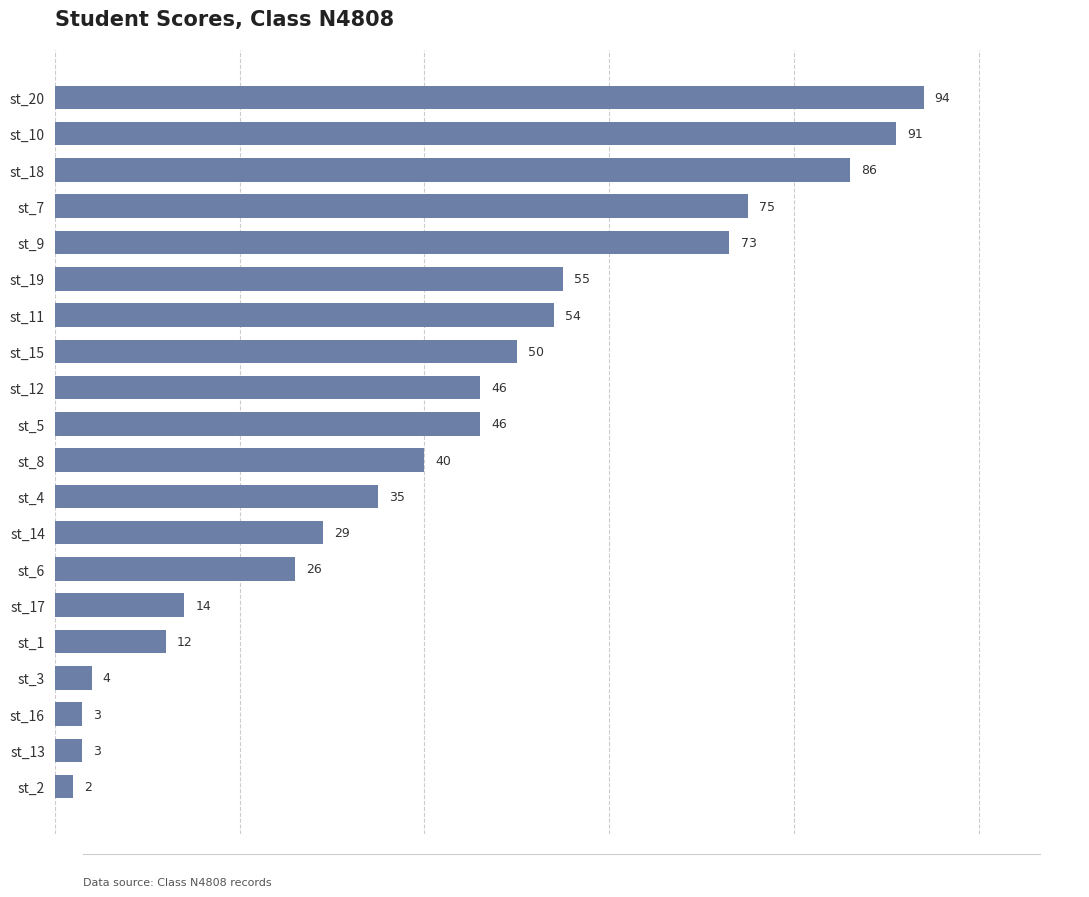

Which category has the highest value across all series?

st_20